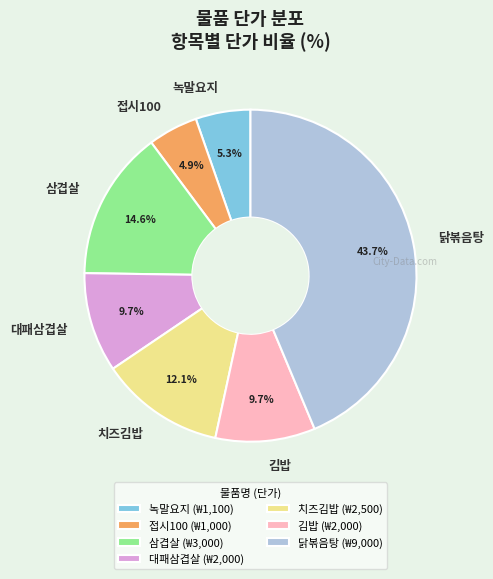

Which slice is the largest?

닭볶음탕